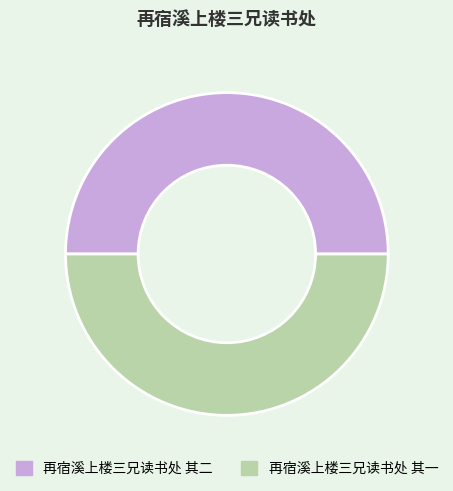

Combined, do 再宿溪上楼三兄读书处 其一 and 再宿溪上楼三兄读书处 其二 account for over 50%?

Yes